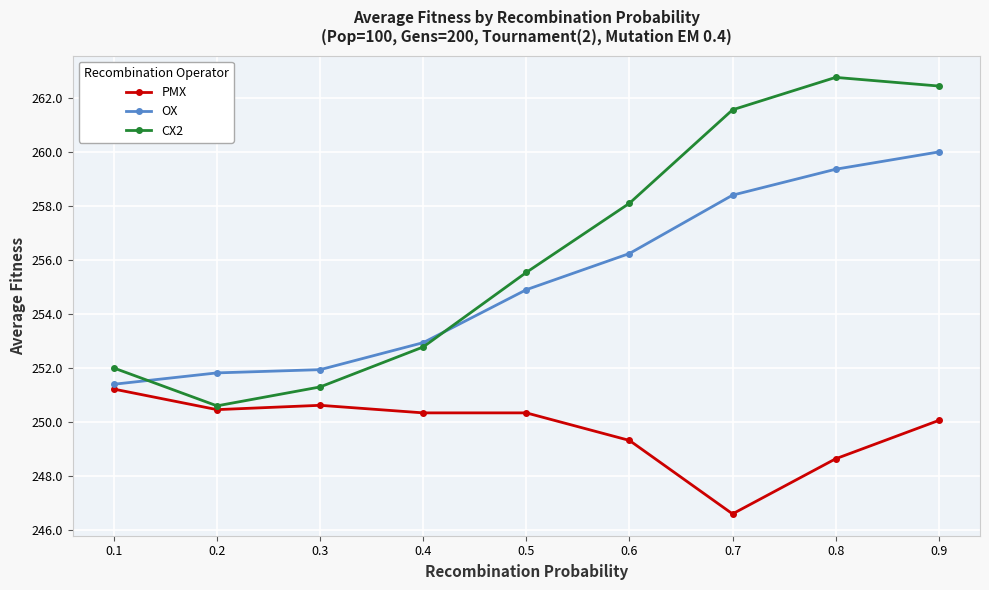

What is the highest value of the OX series?

260.0